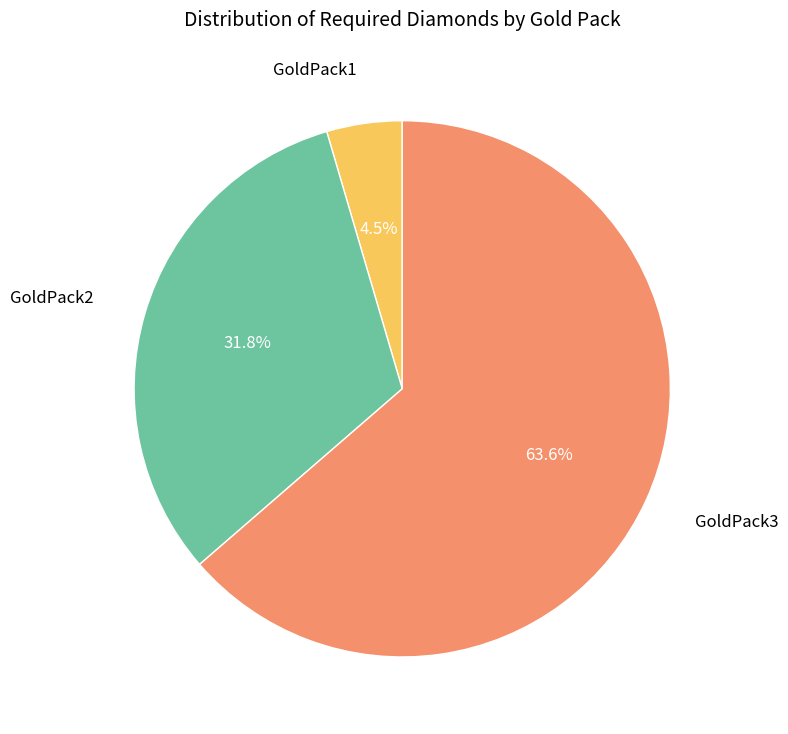

Does any single category account for the majority?

Yes